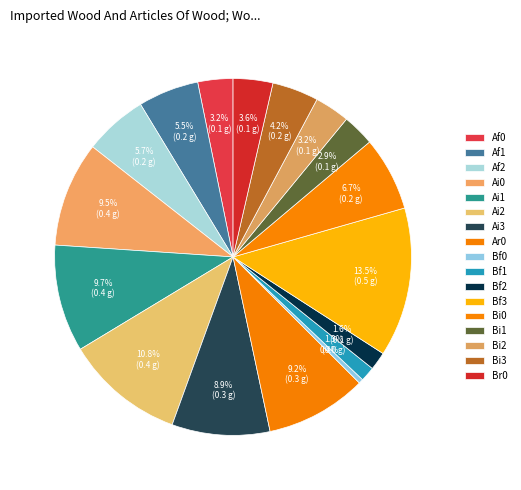

How many segments does this pie chart have?

17